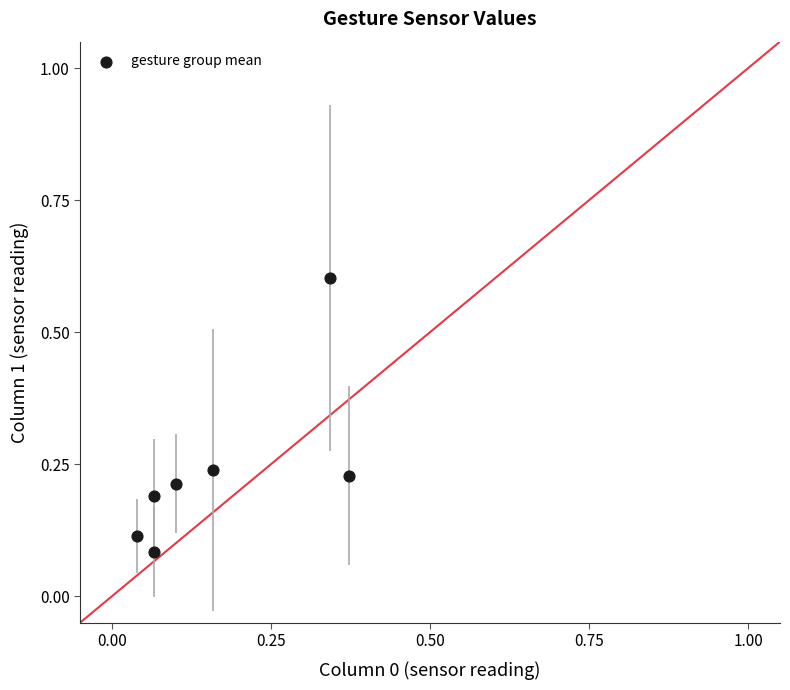

What is the range of Y values (max minus min)?

0.5